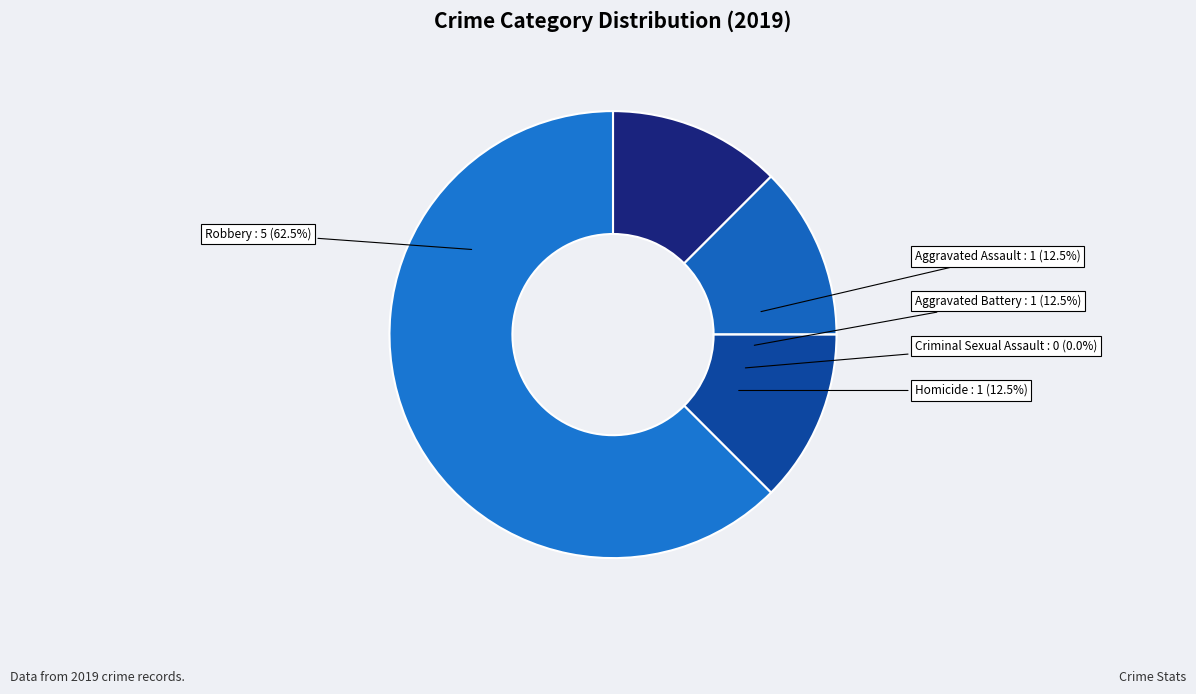

What is the change in value from Aggravated Assault to Criminal Sexual Assault?

-1